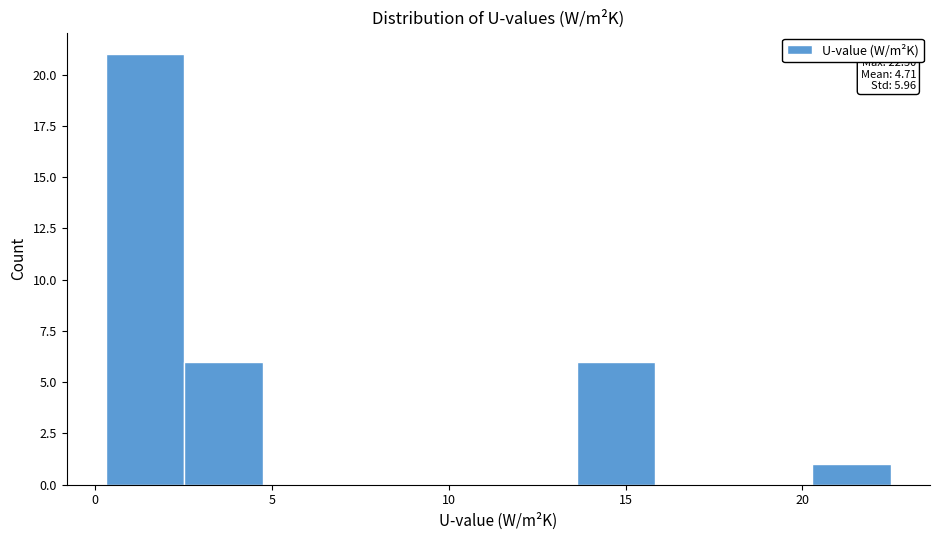

Over which range of the x-axis is the bar tallest?

0.5 to 2.5